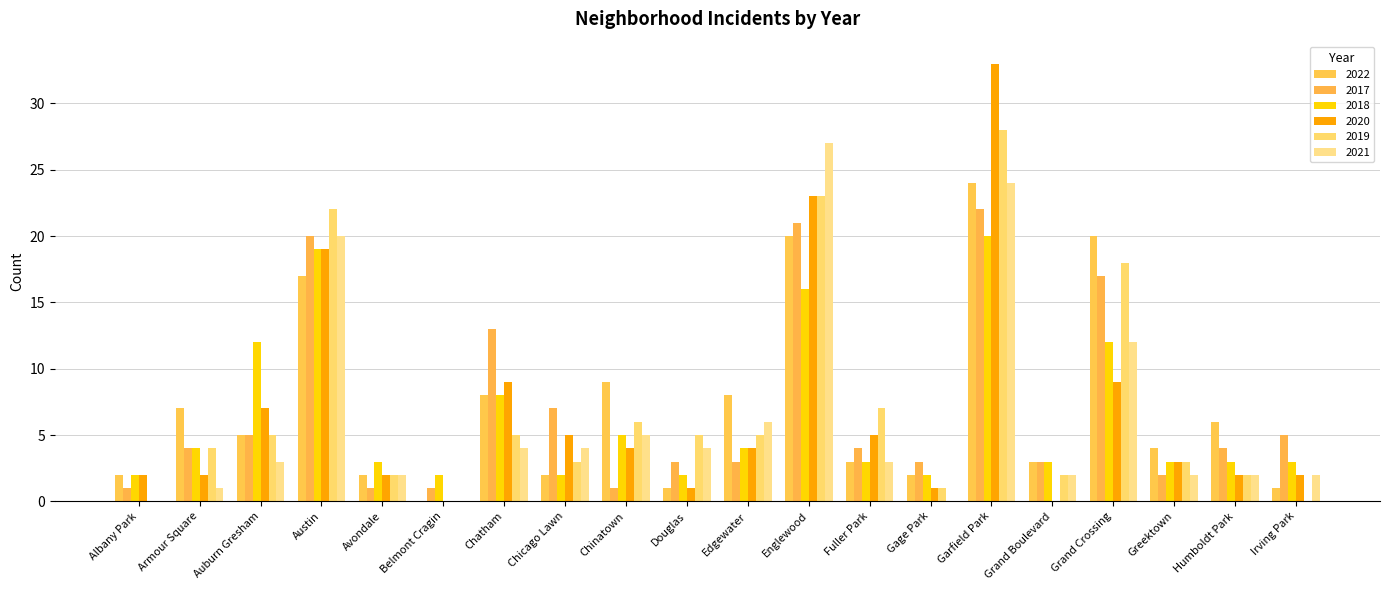

Reading left to right, list all the values displayed in this chart.

2022: 2	7	5	17	2	0	8	2	9	1	8	20	3	2	24	3	20	4	6	1
2017: 1	4	5	20	1	1	13	7	1	3	3	21	4	3	22	3	17	2	4	5
2018: 2	4	12	19	3	2	8	2	5	2	4	16	3	2	20	3	12	3	3	3
2020: 2	2	7	19	2	0	9	5	4	1	4	23	5	1	33	0	9	3	2	2
2019: 0	4	5	22	2	0	5	3	6	5	5	23	7	1	28	2	18	3	2	0
2021: 0	1	3	20	2	0	4	4	5	4	6	27	3	0	24	2	12	2	2	2